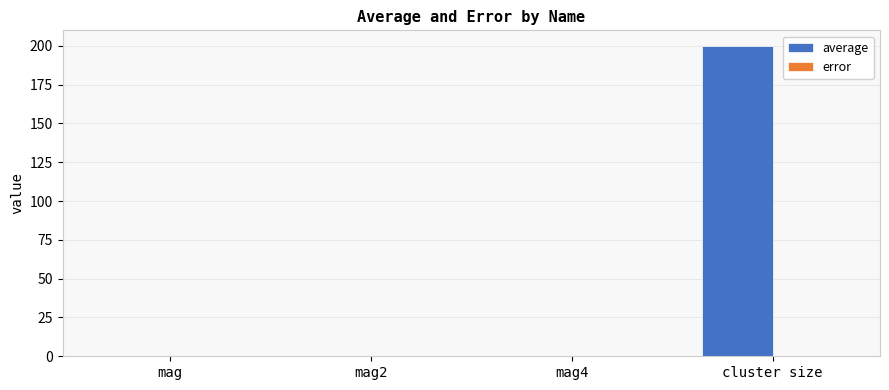

How many distinct data groups are displayed?

2